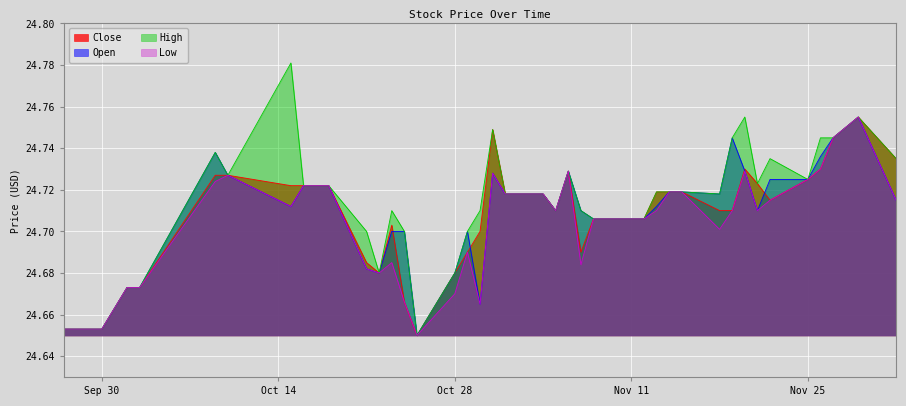

Does the chart display data point markers on the line(s)?

No